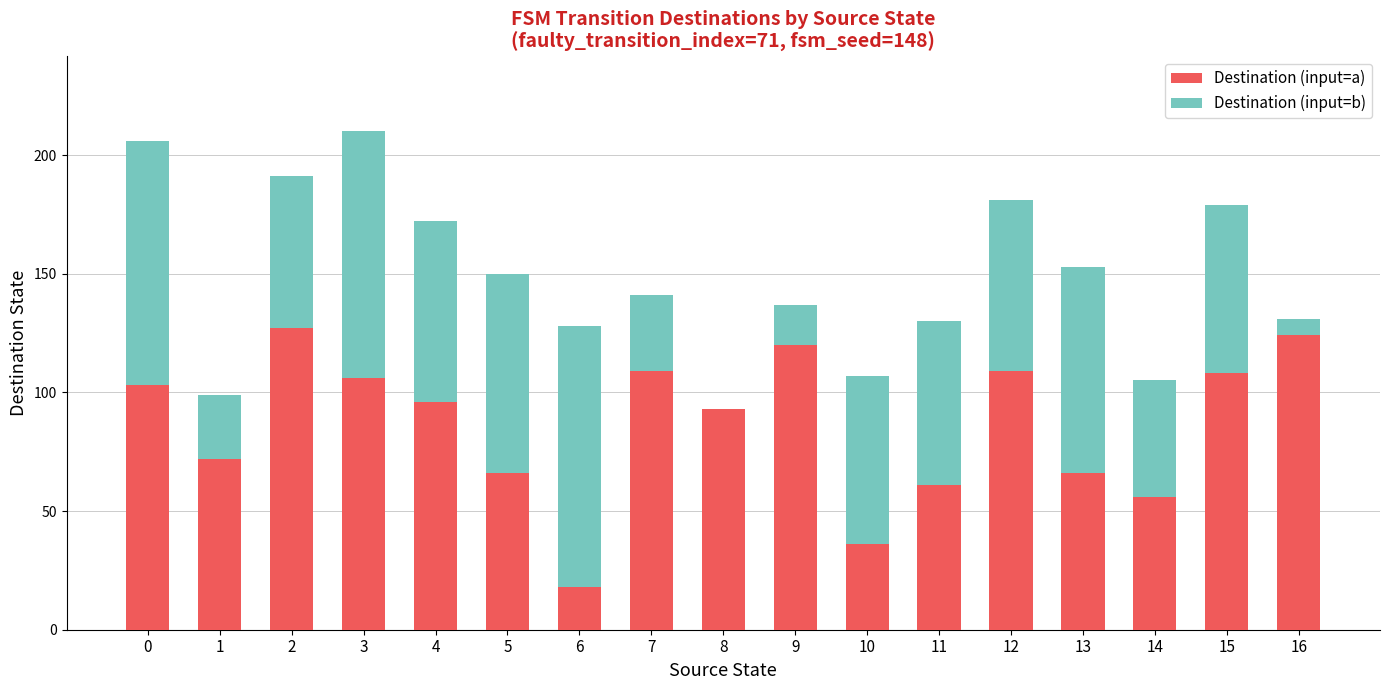

The Destination (input=a) series shows 35 at 8. True or false?

False